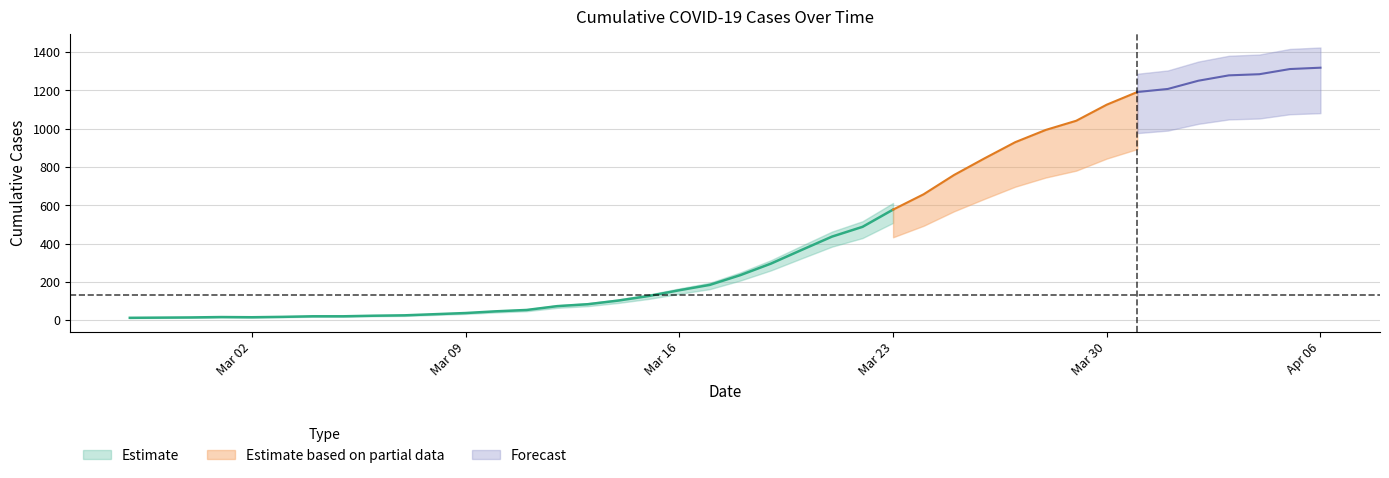

How many lines are shown in the chart?

1